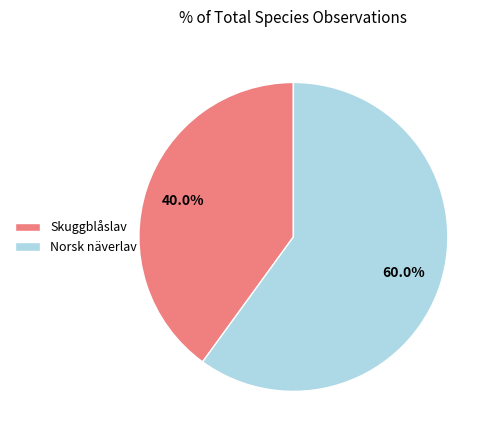

Is there a majority slice in this chart?

Yes